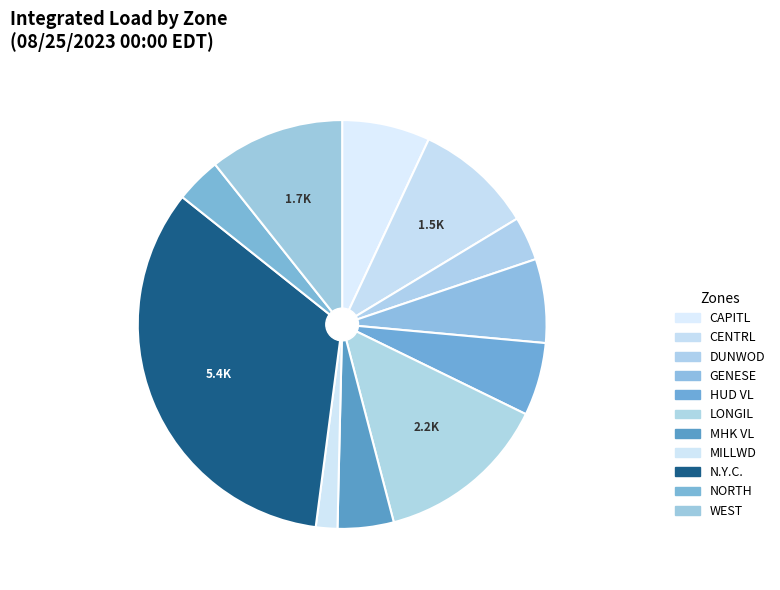

How many slices are in this pie chart?

11